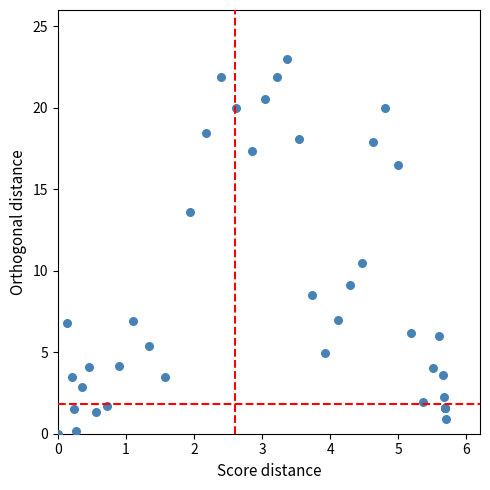

What Y value in the scatter plot is closest to 11?

10.5